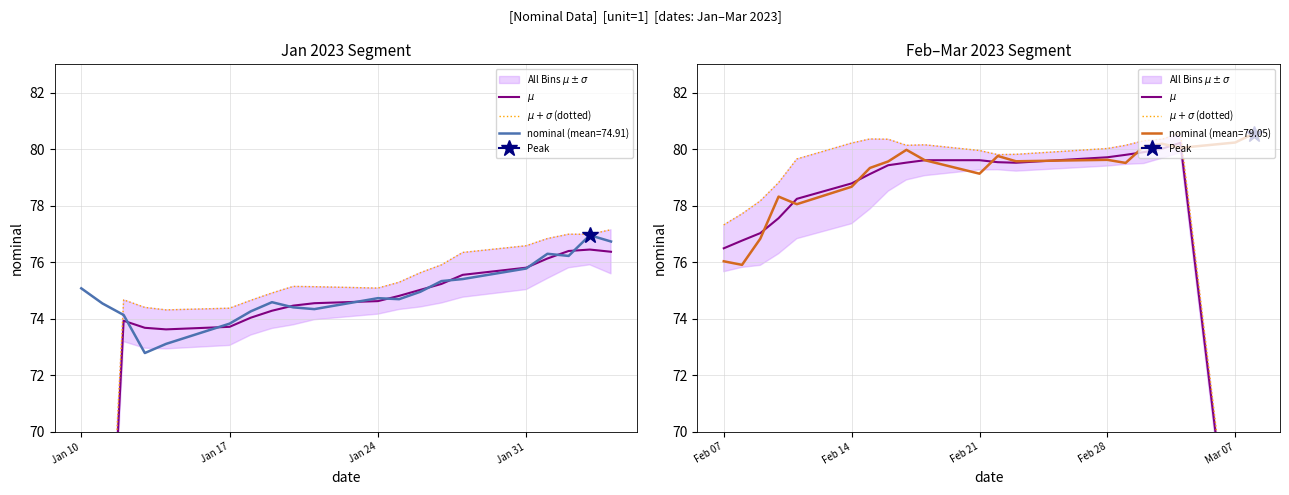

What is the maximum value shown in the chart?

80.6